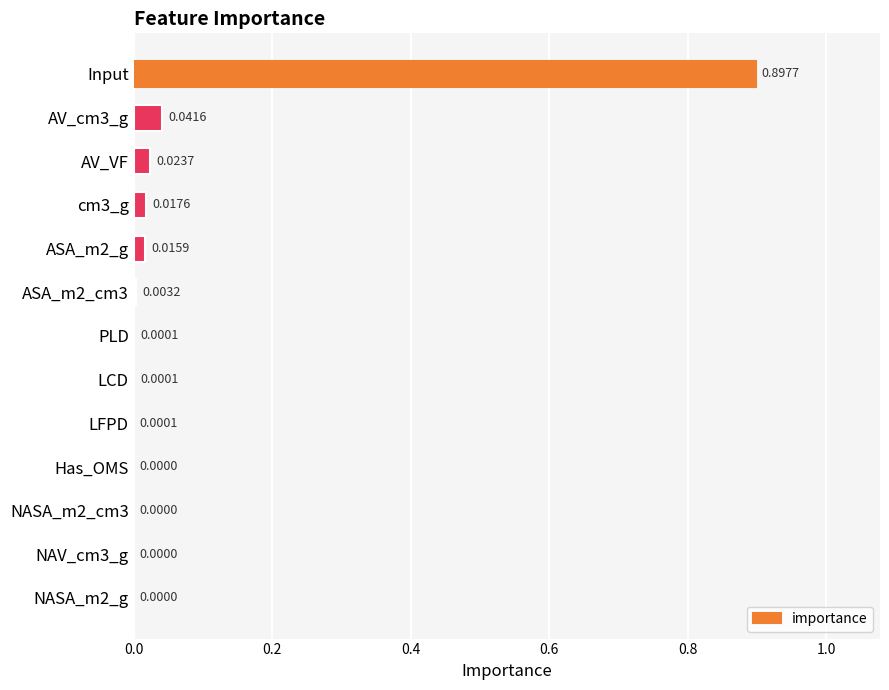

What is the sum of all values?

1.0